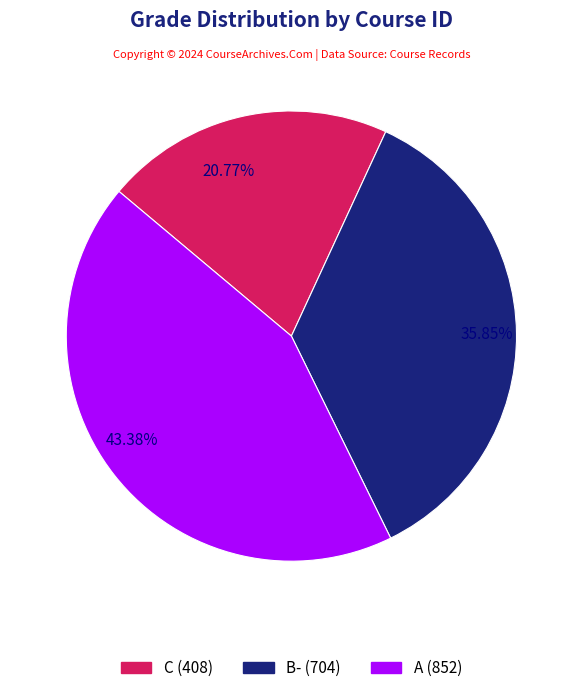

Approximately how many times larger is the value at 35.85% compared to 20.77%?

1.7